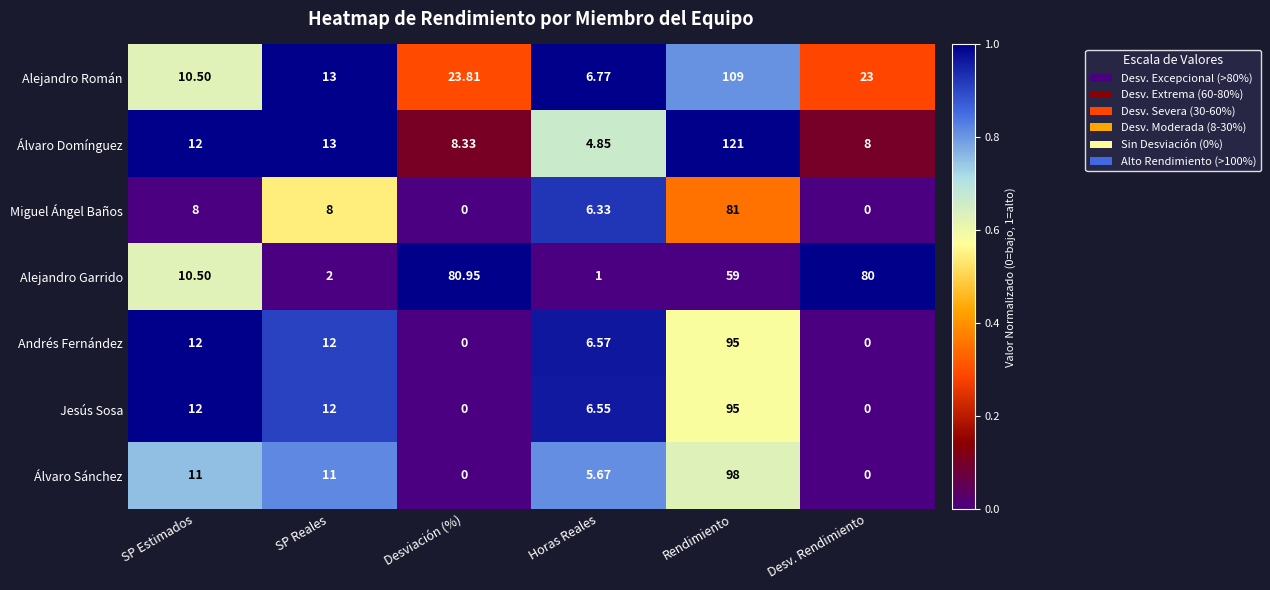

Between Desviación (%) and Rendimiento, which series saw the biggest shift?

Álvaro Domínguez